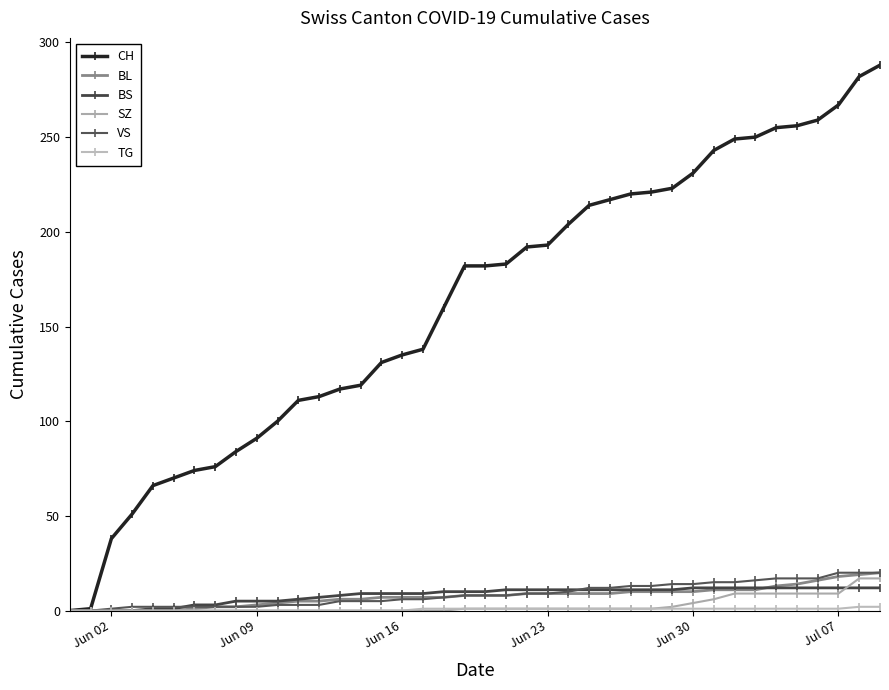

How many distinct data groups are displayed?

6